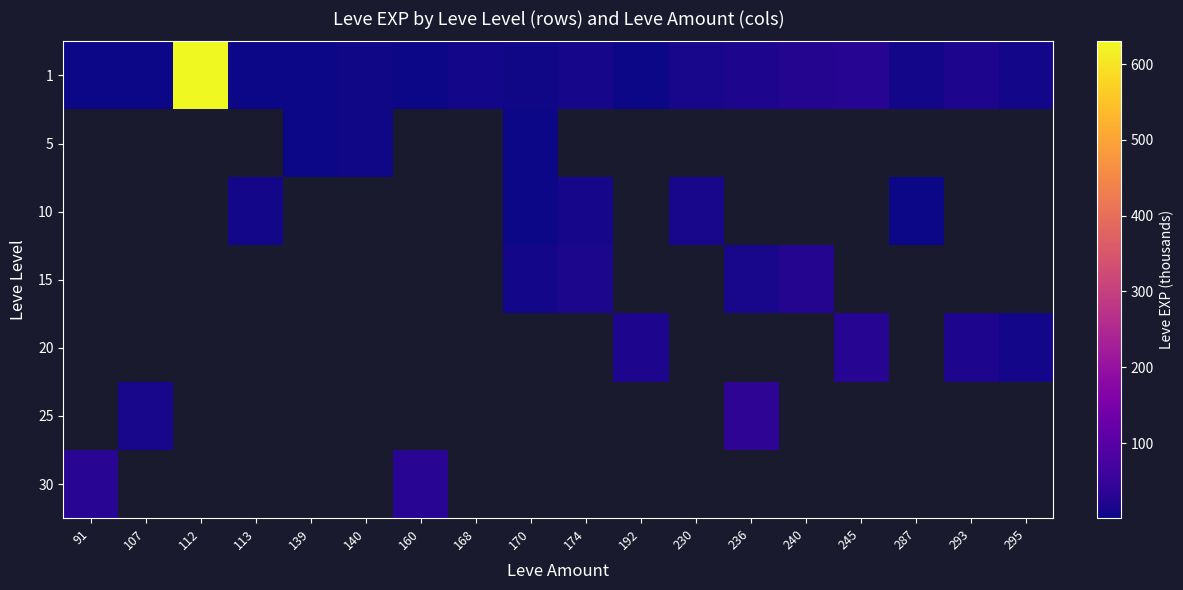

How many series are shown in this chart?

7